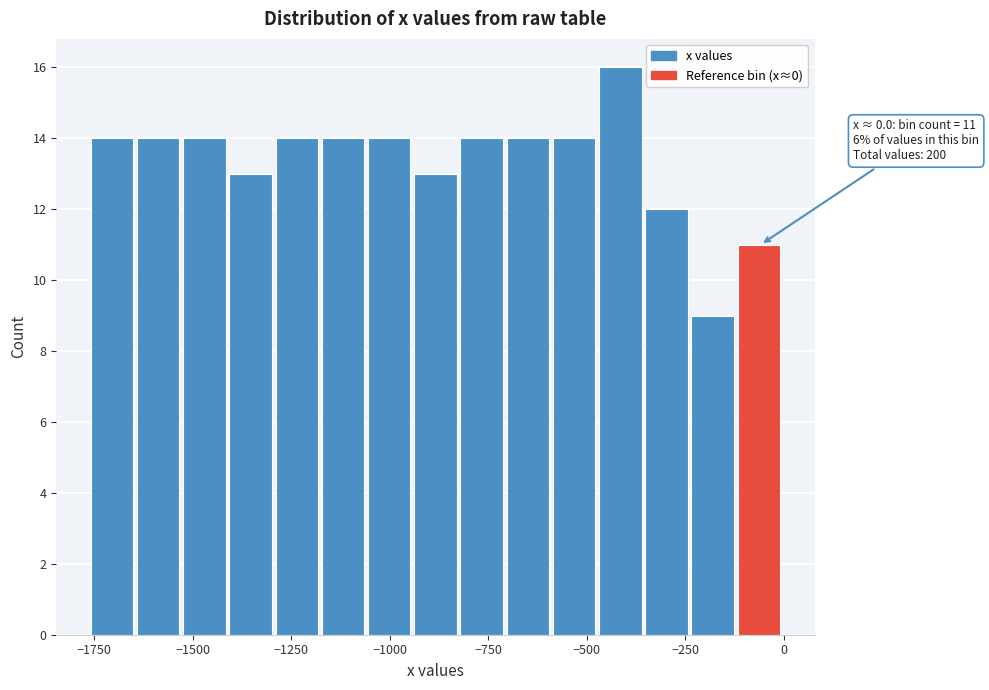

Read against the x-axis, roughly where is the centre of the tallest bar?

-400